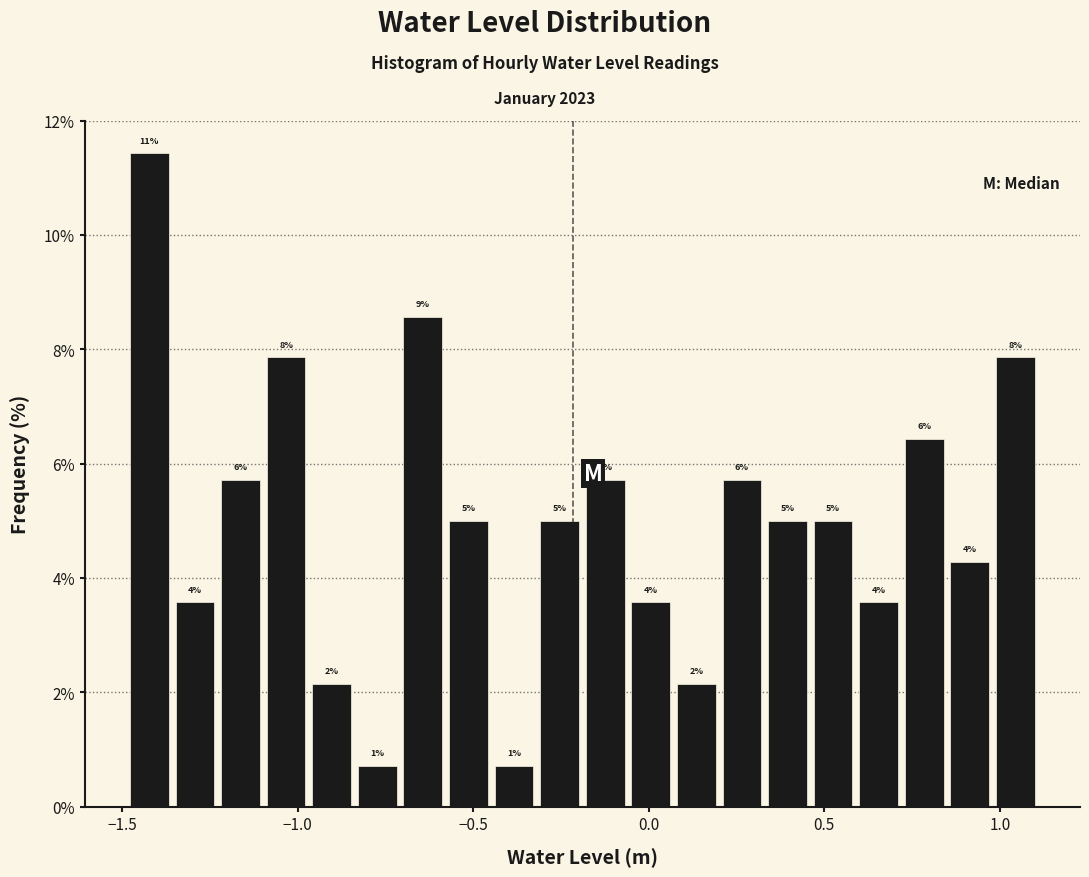

Read against the x-axis, roughly where is the centre of the tallest bar?

-1.40